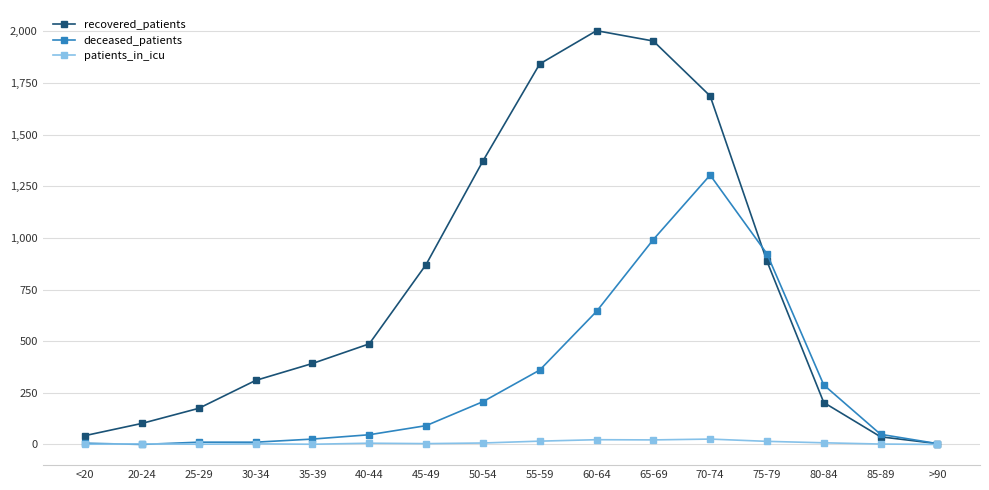

Is the value of patients_in_icu at 45-49 greater than the value of recovered_patients at 65-69?

No